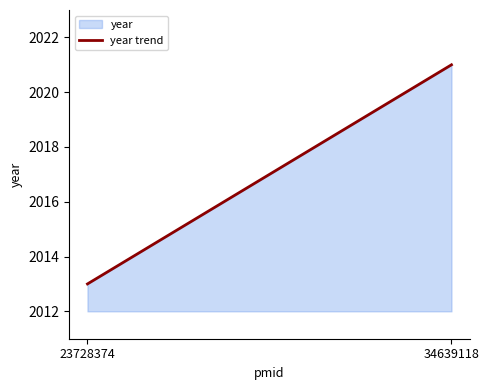

What is the difference between the values at 34639118 and 23728374?

8